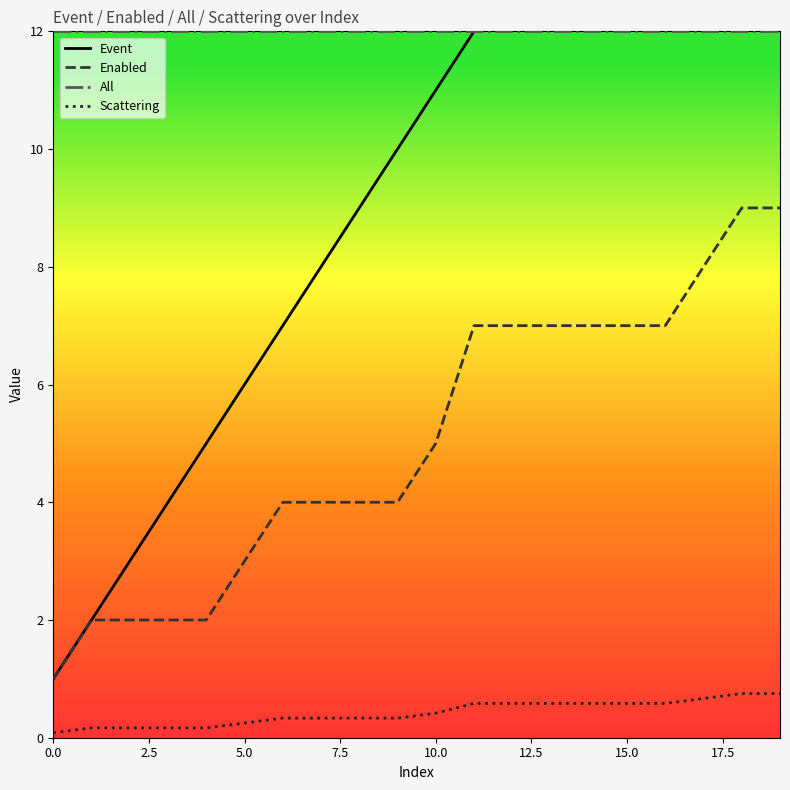

Count the number of data series in this chart.

4